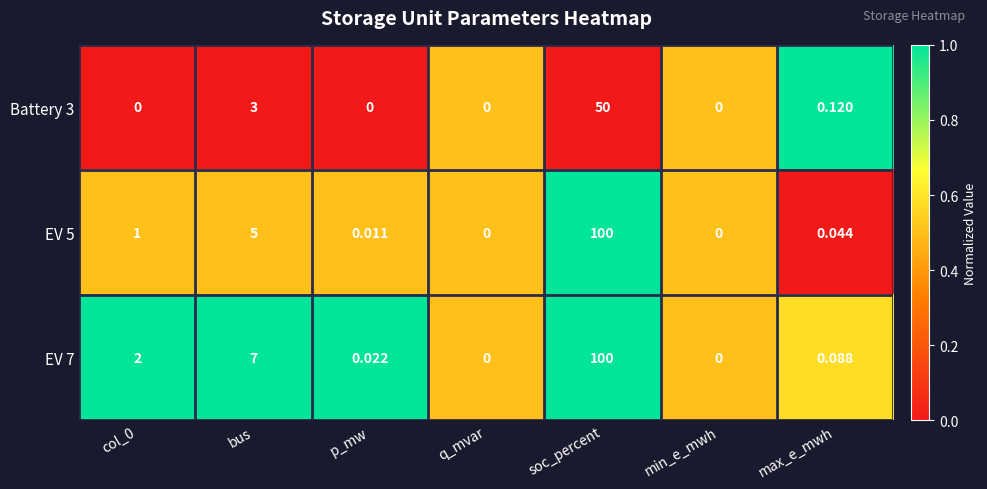

Is the value of EV 5 at soc_percent greater than the value of Battery 3 at soc_percent?

Yes